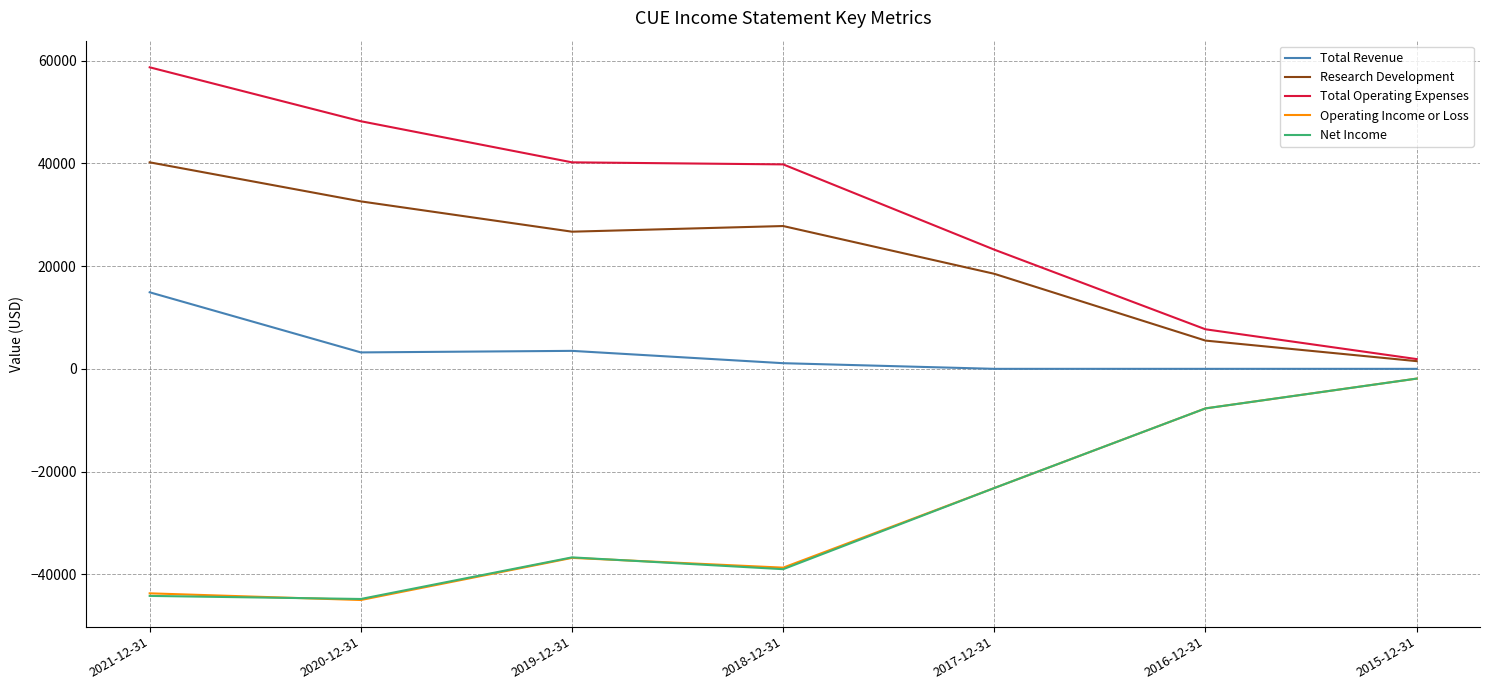

Between 2019-12-31 and 2017-12-31, which series saw the biggest shift?

Total Operating Expenses